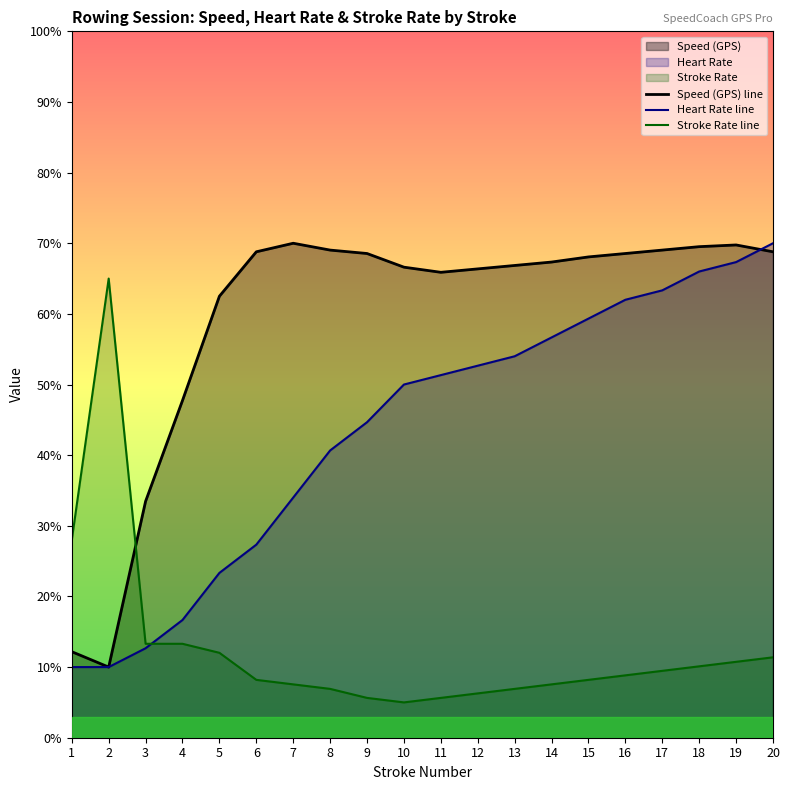

List the series in order of their overall mean, highest first.

Speed (GPS) line, Heart Rate line, Stroke Rate line